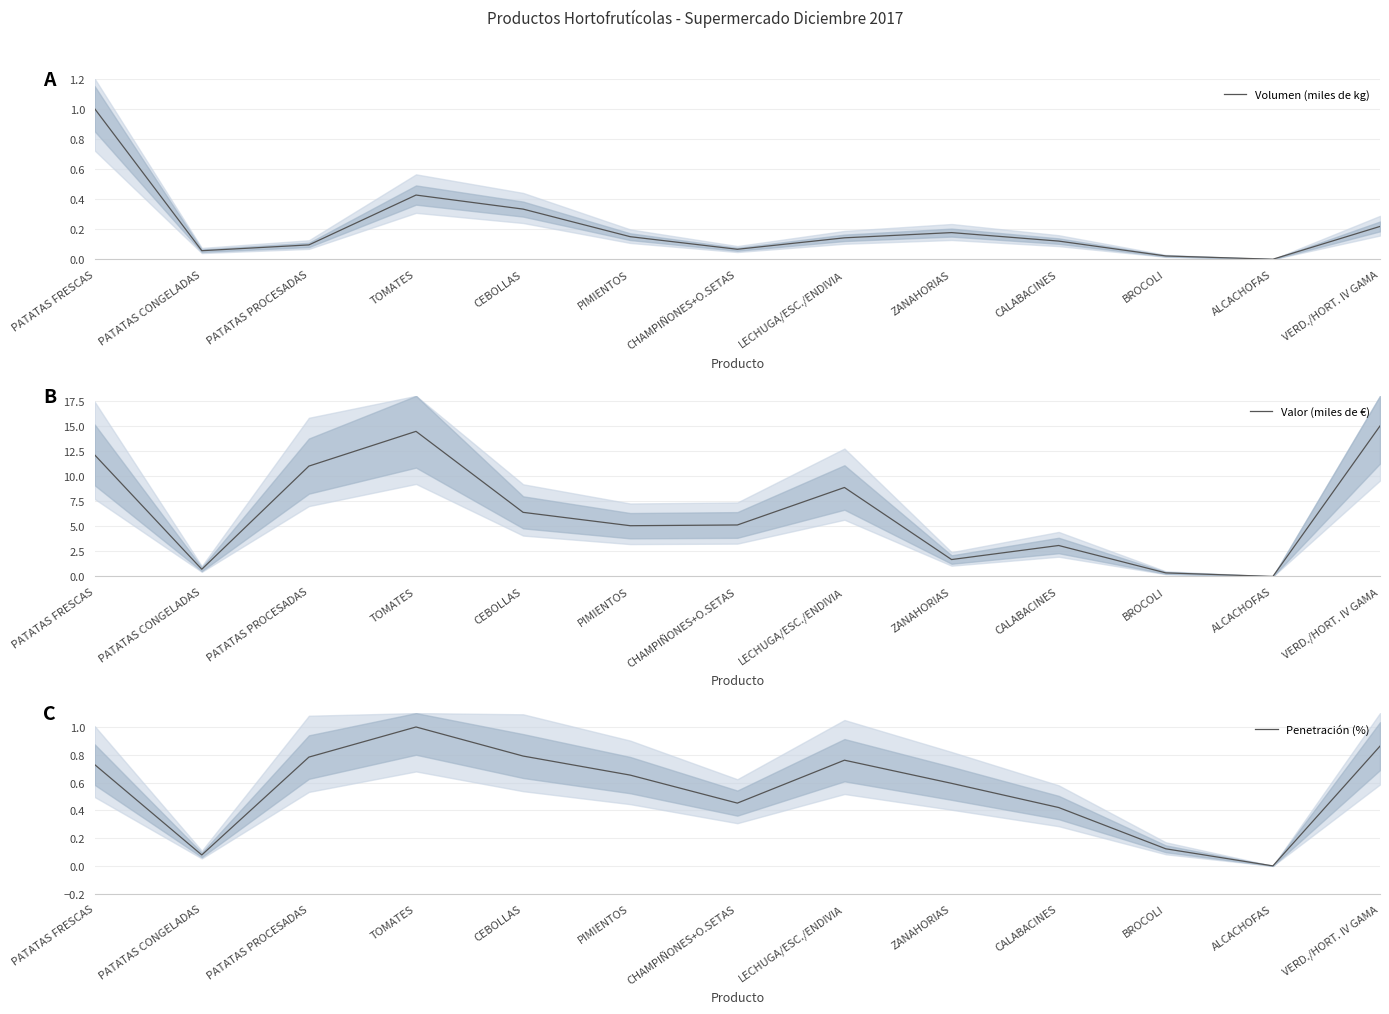

Reading right to left, what are all the values shown in this chart?

Volumen (miles de kg): VERD./HORT. IV GAMA=0.2	ALCACHOFAS=0.0	BROCOLI=0.0	CALABACINES=0.1	ZANAHORIAS=0.2	LECHUGA/ESC./ENDIVIA=0.1	CHAMPIÑONES+O.SETAS=0.1	PIMIENTOS=0.1	CEBOLLAS=0.3	TOMATES=0.4	PATATAS PROCESADAS=0.1	PATATAS CONGELADAS=0.1	PATATAS FRESCAS=1.0
Valor (miles de €): VERD./HORT. IV GAMA=15.0	ALCACHOFAS=0.0	BROCOLI=0.4	CALABACINES=3.1	ZANAHORIAS=1.7	LECHUGA/ESC./ENDIVIA=8.9	CHAMPIÑONES+O.SETAS=5.1	PIMIENTOS=5.1	CEBOLLAS=6.4	TOMATES=14.5	PATATAS PROCESADAS=11.0	PATATAS CONGELADAS=0.7	PATATAS FRESCAS=12.1
Penetración (%): VERD./HORT. IV GAMA=0.9	ALCACHOFAS=0.0	BROCOLI=0.1	CALABACINES=0.4	ZANAHORIAS=0.6	LECHUGA/ESC./ENDIVIA=0.8	CHAMPIÑONES+O.SETAS=0.5	PIMIENTOS=0.7	CEBOLLAS=0.8	TOMATES=1.0	PATATAS PROCESADAS=0.8	PATATAS CONGELADAS=0.1	PATATAS FRESCAS=0.7